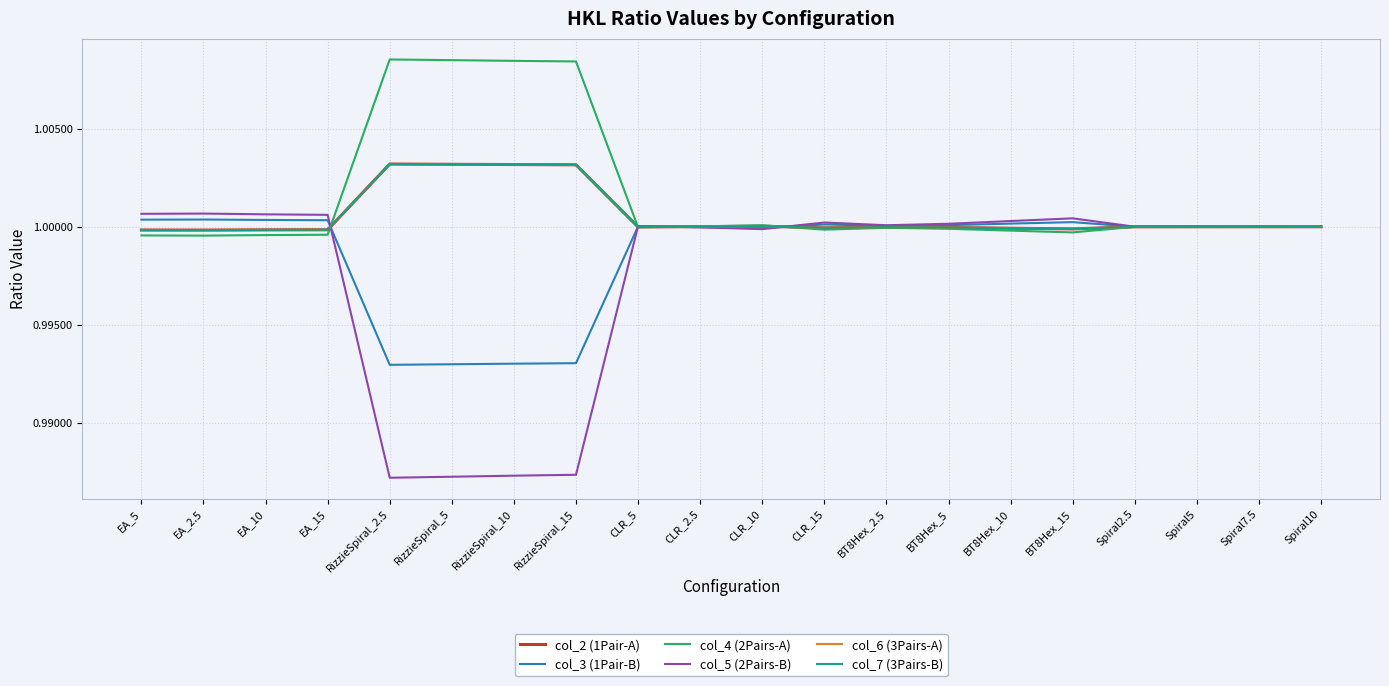

How many lines are shown in the chart?

6